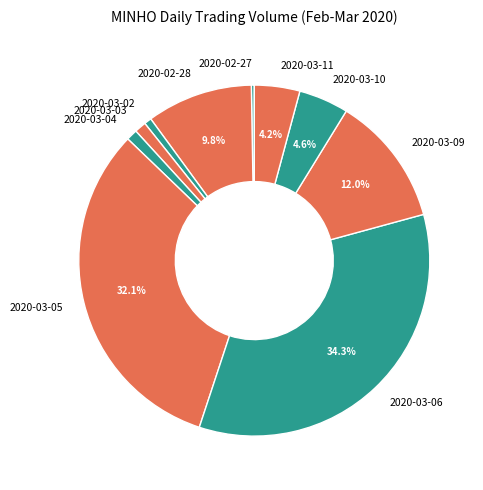

Combined, do 2020-03-10 and 2020-03-06 account for over 50%?

No